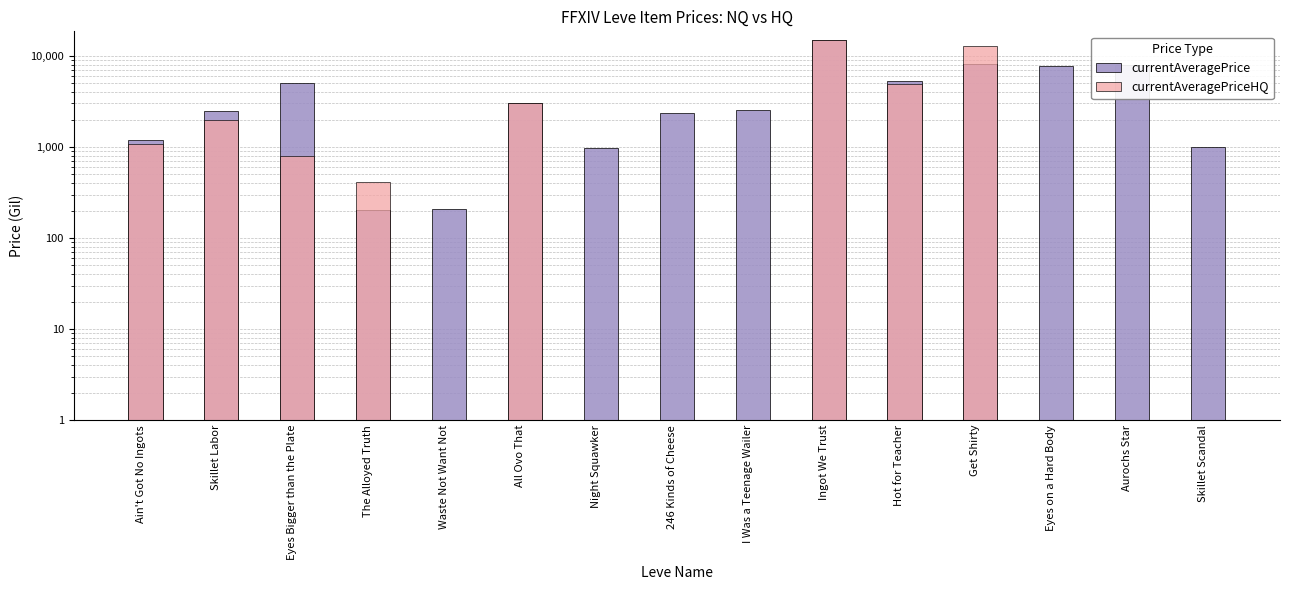

Which series changed the most between Get Shirty and Aurochs Star?

currentAveragePriceHQ